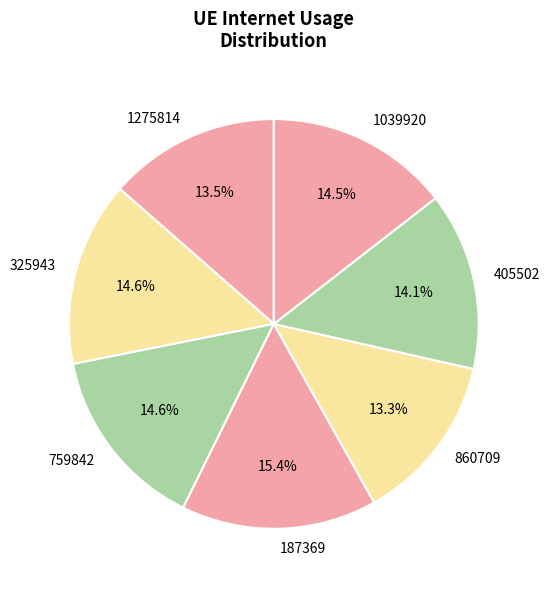

How many slices are in this pie chart?

7